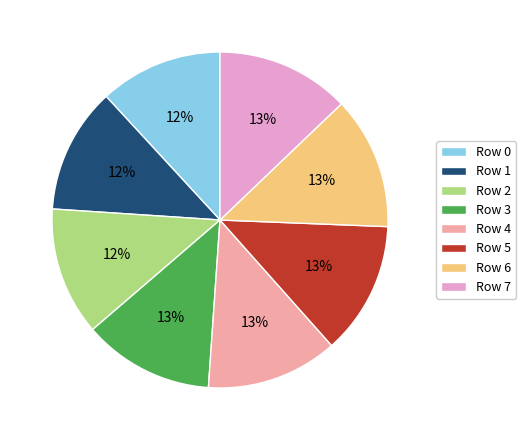

To the nearest percent, what is the average slice percentage?

12%